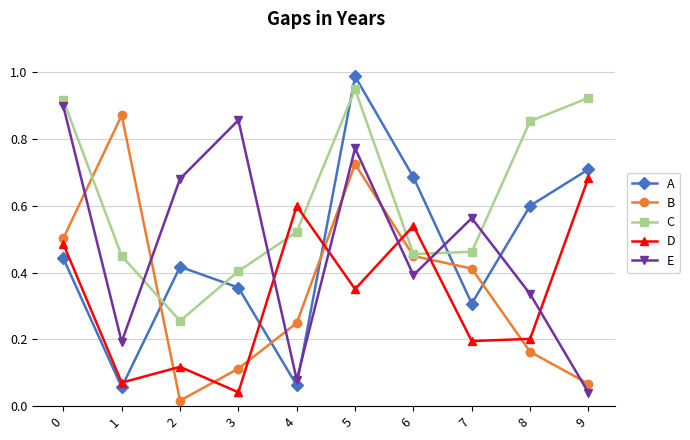

At 3, list the series in order from smallest to largest.

D, B, A, C, E